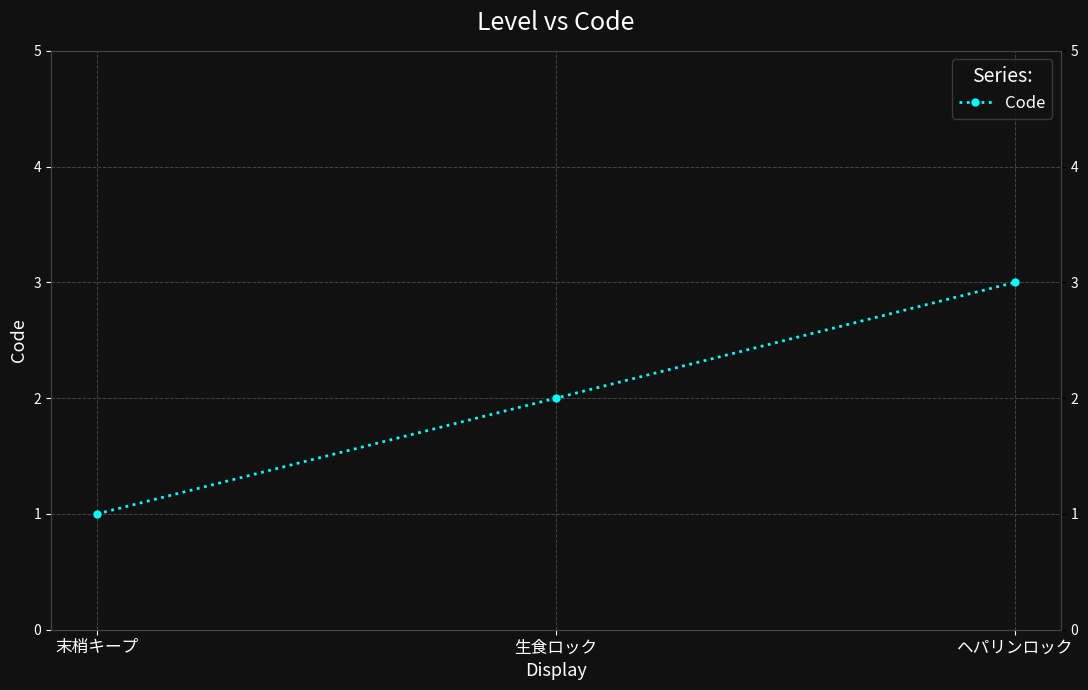

Rank the categories by value from lowest to highest.

末梢キープ, 生食ロック, ヘパリンロック